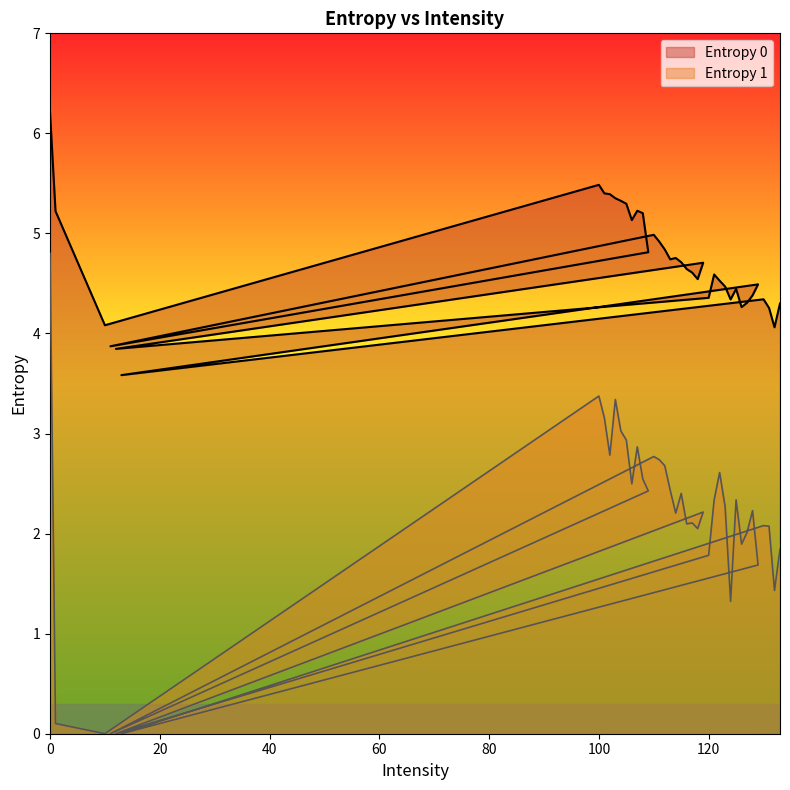

Which has a higher value, 132 or 101?

101